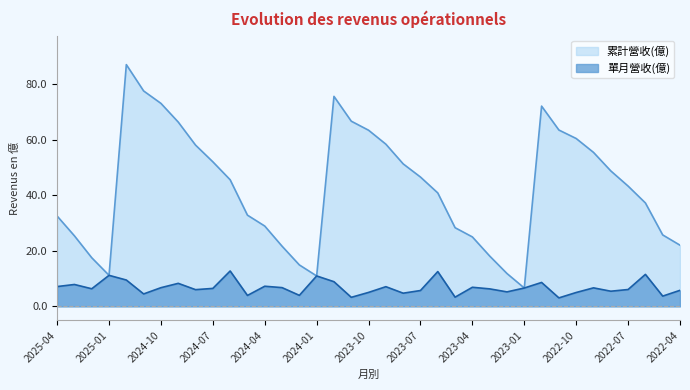

Reading left to right, extract all data points from this chart.

單月營收(億): 7.1	7.9	6.3	11.2	9.5	4.5	6.7	8.3	6.0	6.5	12.7	3.9	7.2	6.7	4.0	10.9	8.9	3.2	5.0	7.1	4.7	5.7	12.5	3.3	6.9	6.3	5.2	6.6	8.6	3.0	5.0	6.7	5.5	6.1	11.5	3.7	5.8
累計營收(億): 32.5	25.4	17.5	11.2	86.9	77.5	73.0	66.3	58.0	52.0	45.5	32.8	28.9	21.6	14.9	10.9	75.5	66.6	63.3	58.3	51.2	46.5	40.8	28.3	25.0	18.1	11.8	6.6	72.0	63.4	60.4	55.4	48.7	43.2	37.2	25.7	22.0